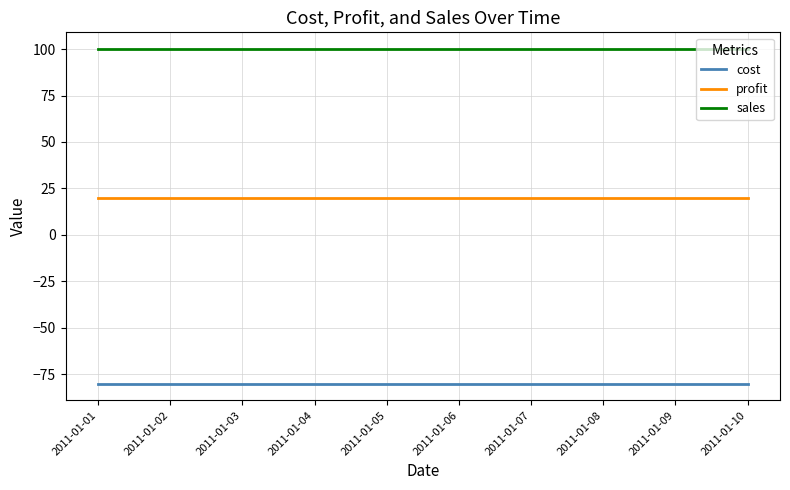

Rank the series by their maximum value, from lowest to highest.

cost, profit, sales